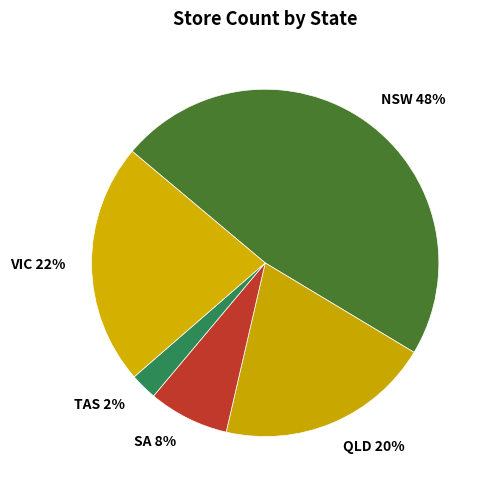

What is the ratio of the value at TAS to the value at VIC?

0.1